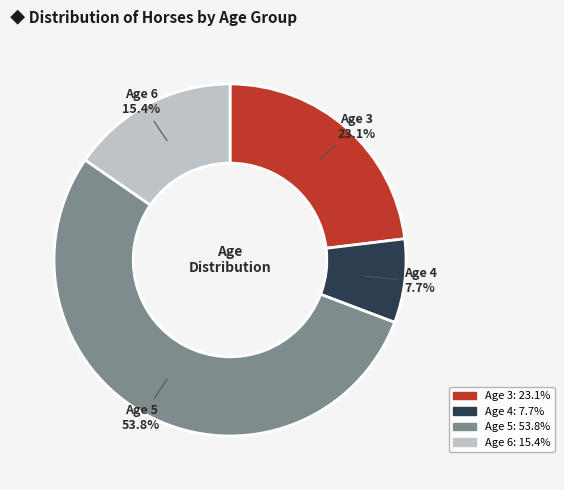

To the nearest percent, what is the difference between the largest and smallest slice percentages?

46%